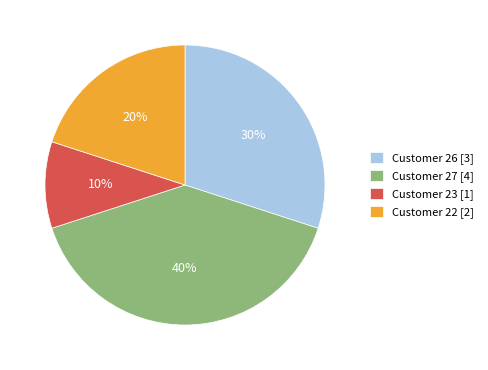

Combined, do Customer 22 [2] and Customer 27 [4] account for over 50%?

Yes